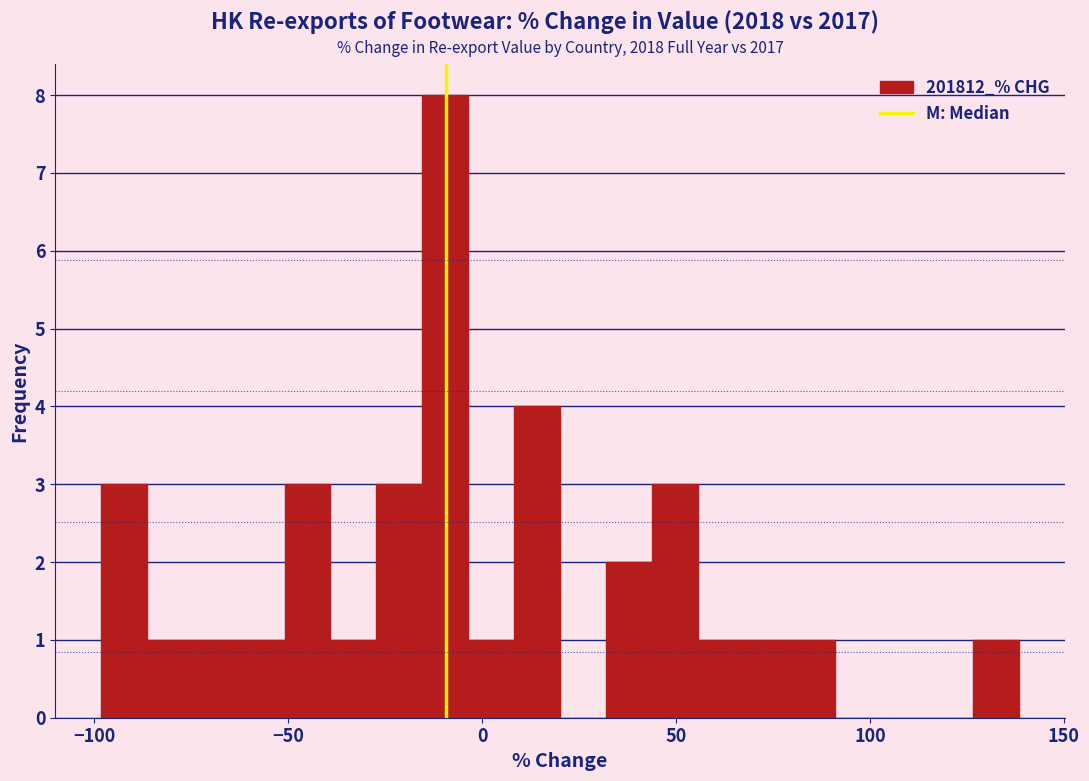

Read against the x-axis, roughly where is the centre of the tallest bar?

-10